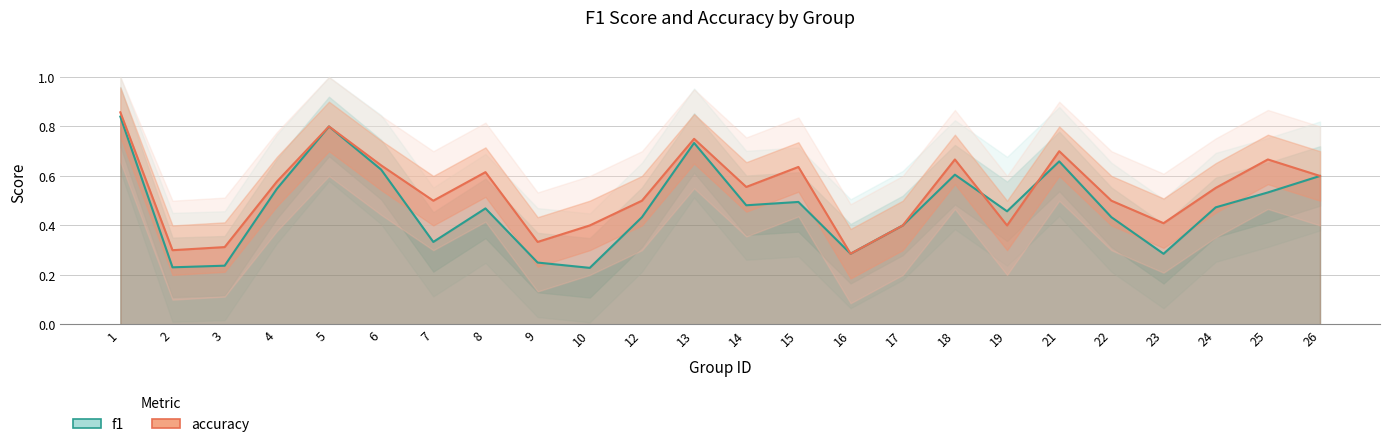

True or false: f1 has more than 0 interior local peaks.

True